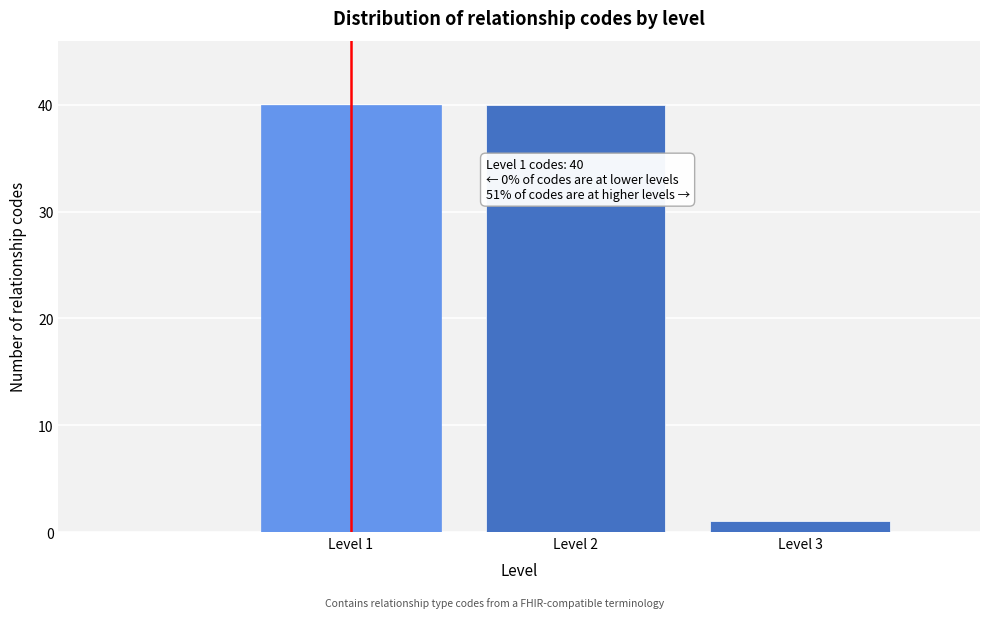

Reading left to right, extract all data points from this chart.

Level 1=40	Level 2=40	Level 3=1